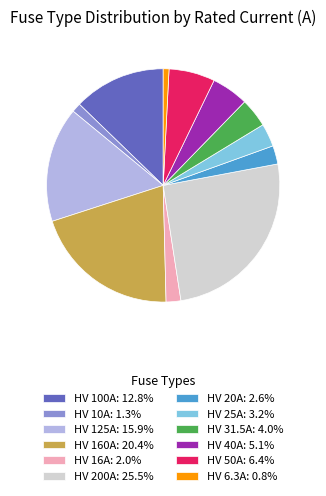

Does HV 100A: 12.8% represent more than half of the total?

No